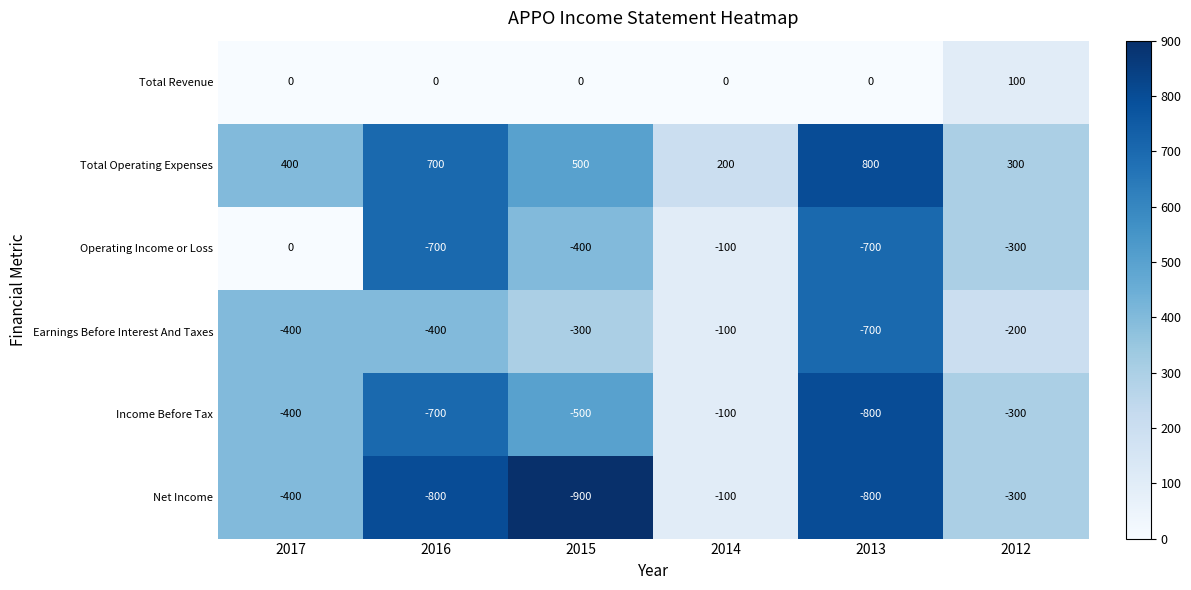

List the labels in order of Income Before Tax value, largest first.

2014, 2012, 2017, 2015, 2016, 2013